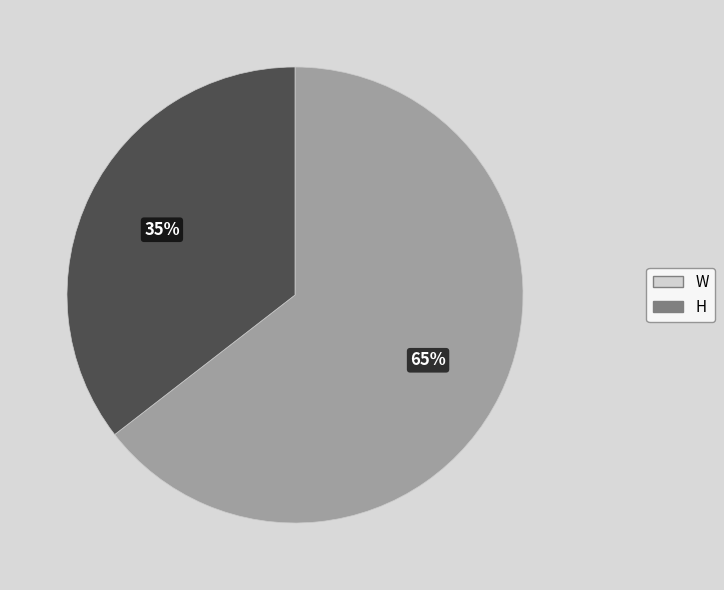

Does any single category account for the majority?

Yes